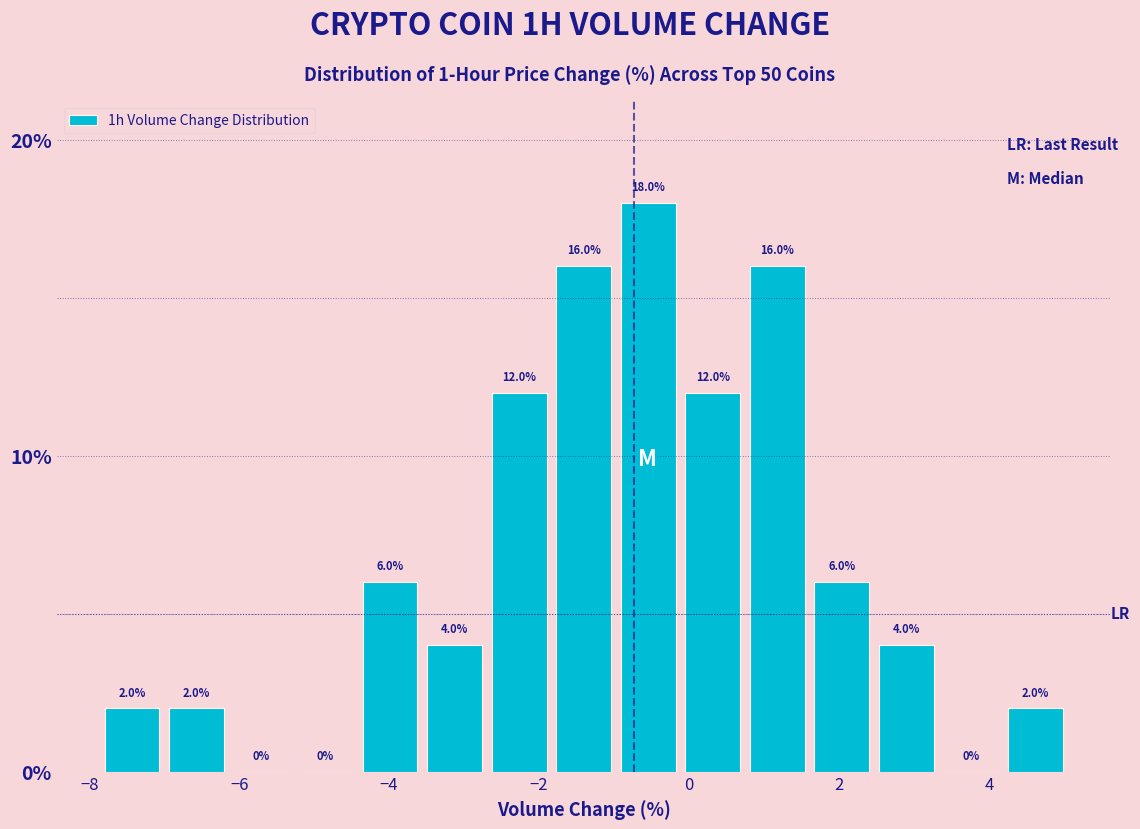

What is the height of the bar covering -7.0 to -6.2 on the x-axis? The bar edges are not printed on the chart, so give them approximately, as read against the axis.

2.0